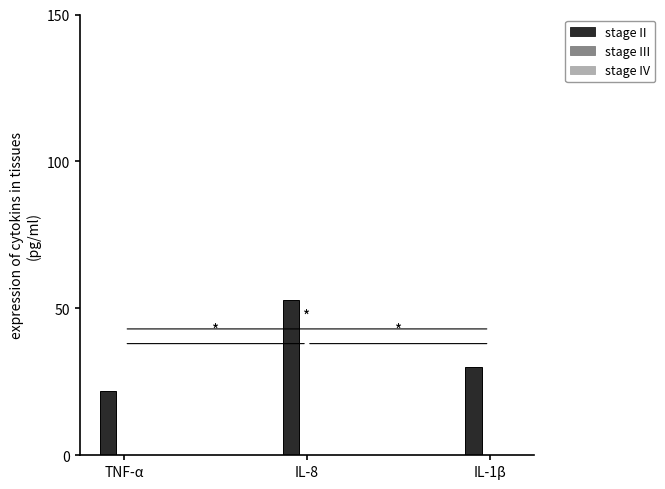

Reading left to right, list all the values displayed in this chart.

TNF-α=22	IL-8=53	IL-1β=30